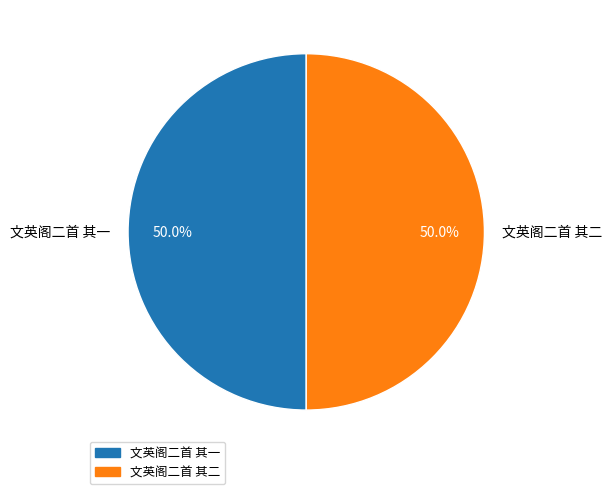

What percentage is the 文英阁二首 其二 slice, to the nearest percent?

50%